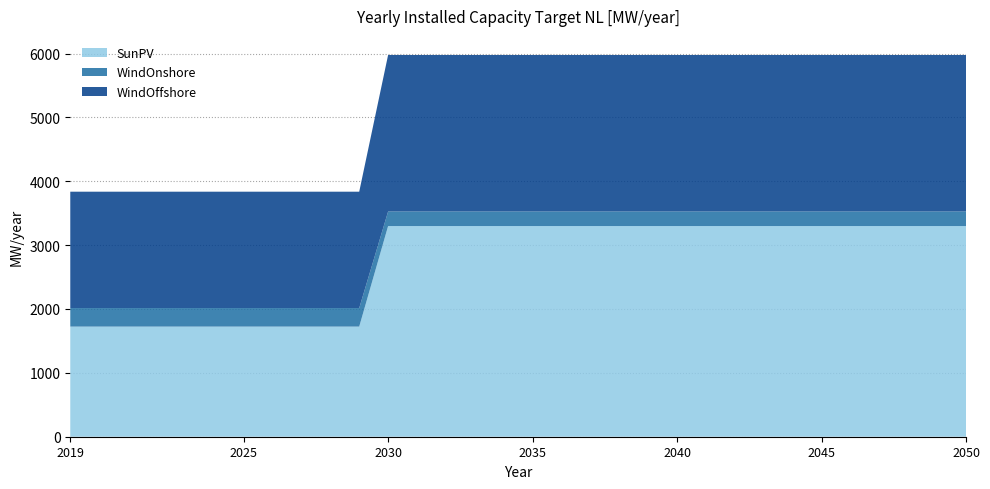

Reading left to right, list all the values displayed in this chart.

SunPV: 1724.3	1724.3	1724.3	1724.3	1724.3	1724.3	1724.3	1724.3	1724.3	1724.3	1724.3	3298.8	3298.8	3298.8	3298.8	3298.8	3298.8	3298.8	3298.8	3298.8	3298.8	3298.8	3298.8	3298.8	3298.8	3298.8	3298.8	3298.8	3298.8	3298.8	3298.8	3298.8
WindOnshore: 290.5	290.5	290.5	290.5	290.5	290.5	290.5	290.5	290.5	290.5	290.5	228.4	228.4	228.4	228.4	228.4	228.4	228.4	228.4	228.4	228.4	228.4	228.4	228.4	228.4	228.4	228.4	228.4	228.4	228.4	228.4	228.4
WindOffshore: 1821.6	1821.6	1821.6	1821.6	1821.6	1821.6	1821.6	1821.6	1821.6	1821.6	1821.6	2450.0	2450.0	2450.0	2450.0	2450.0	2450.0	2450.0	2450.0	2450.0	2450.0	2450.0	2450.0	2450.0	2450.0	2450.0	2450.0	2450.0	2450.0	2450.0	2450.0	2450.0